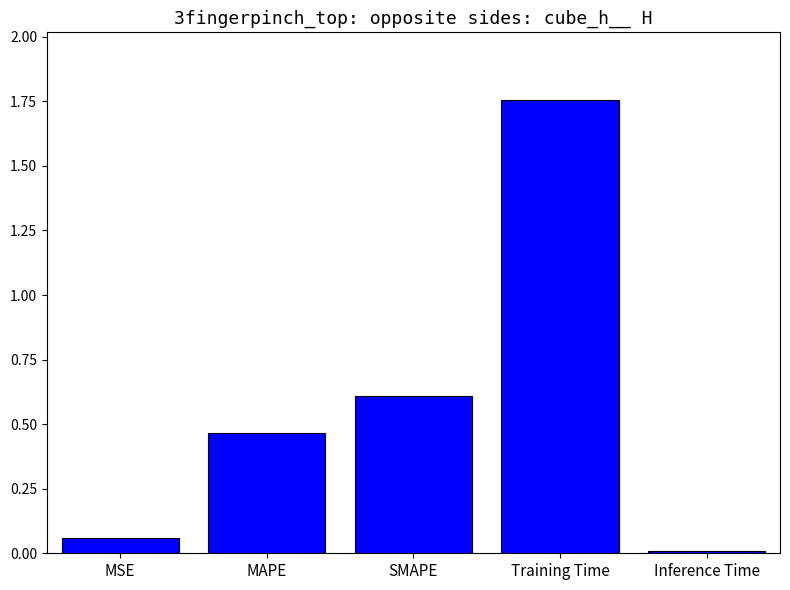

Does the chart contain stacked bars?

No